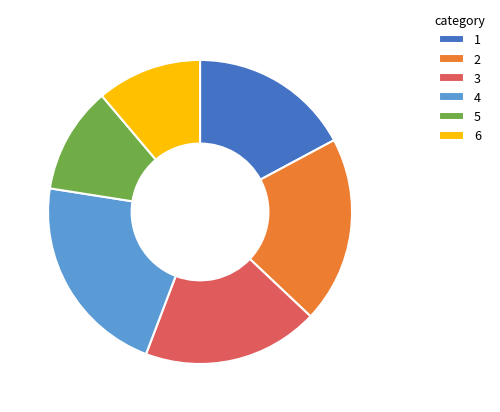

True or false: 2 accounts for 7% of the total.

False